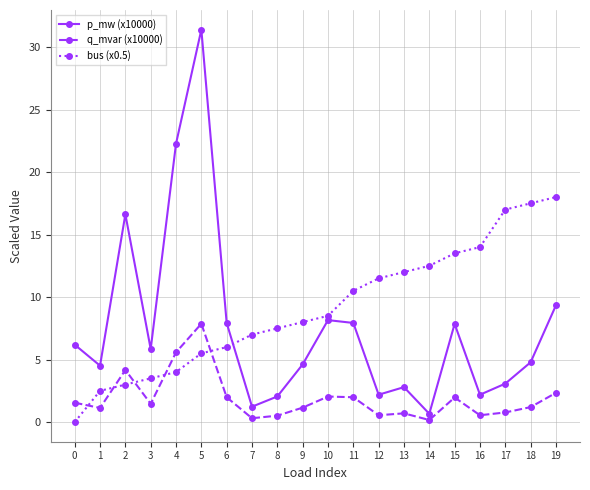

Which category has the highest value in the p_mw (x10000) series?

5